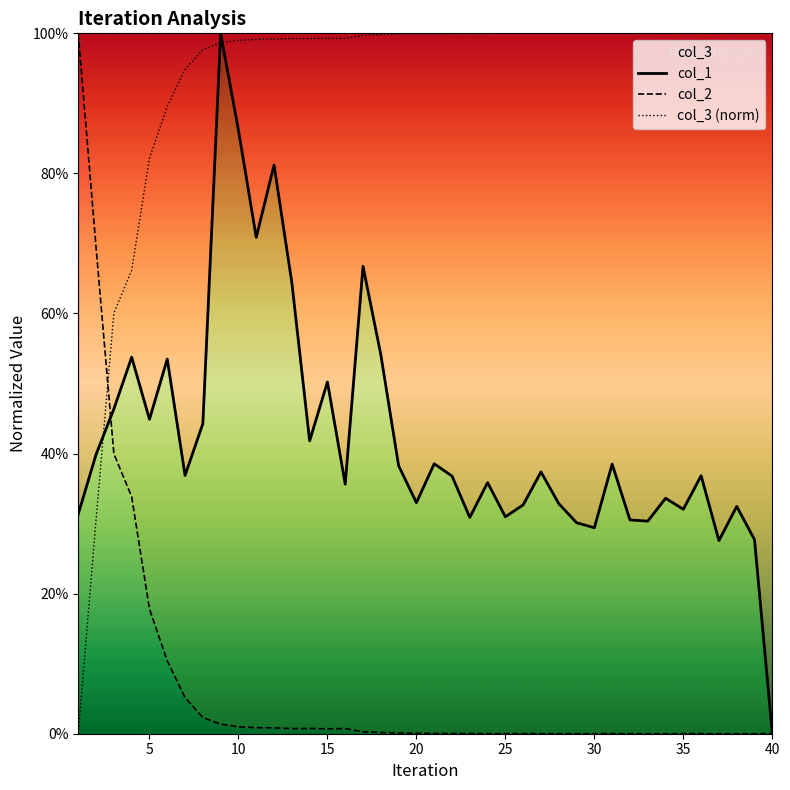

What is the value of the col_2 point at the 21st from the left?

0.2